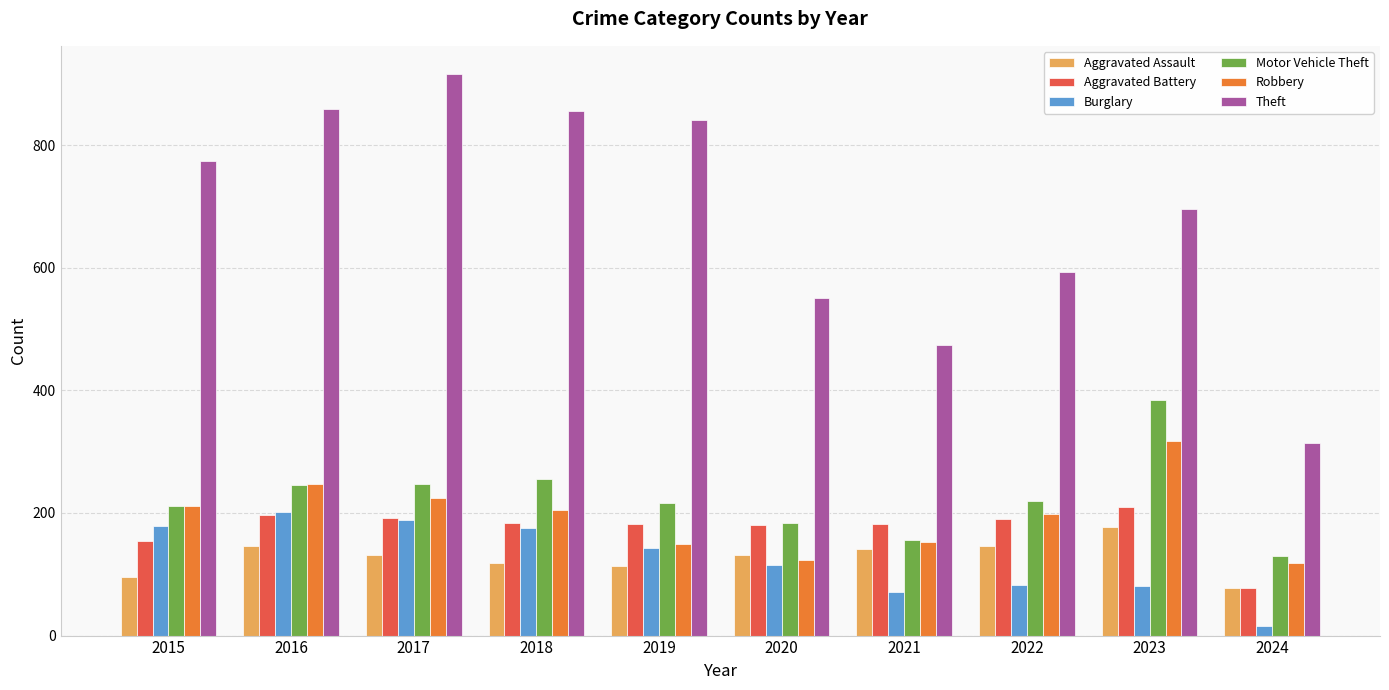

The Theft series shows 1228 at 2019. True or false?

False